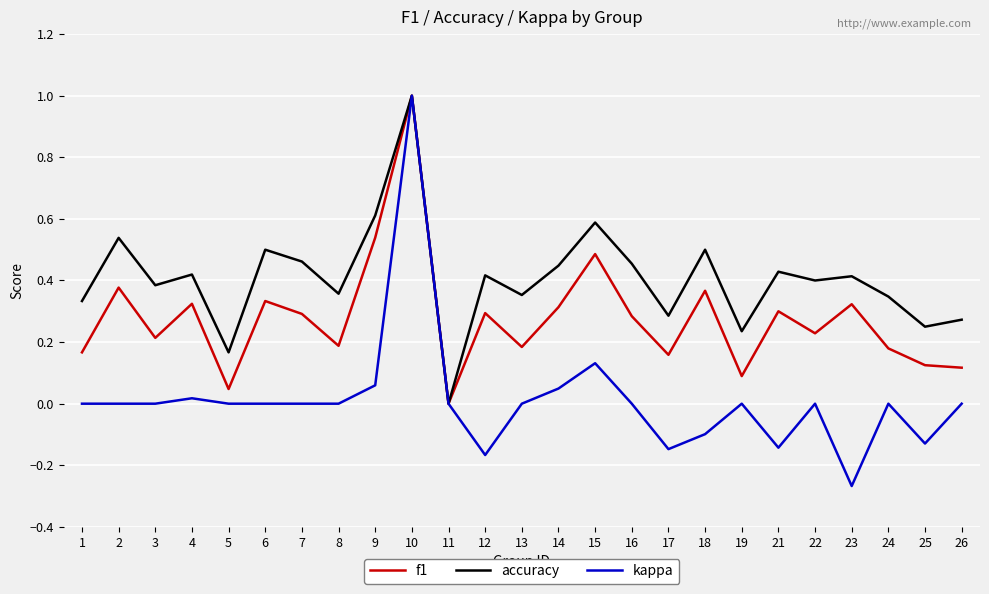

Which series has the widest spread of values?

kappa